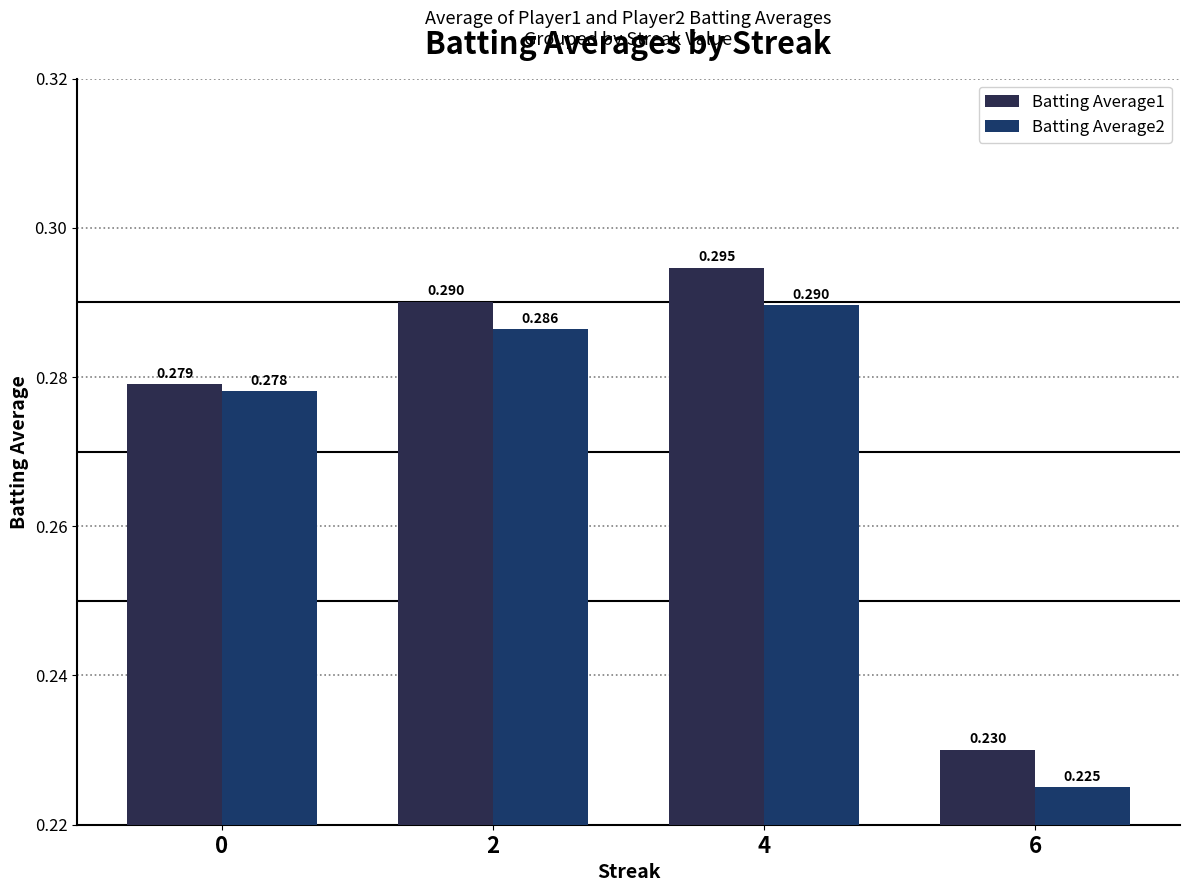

At how many categories does at least one series exceed 0?

4